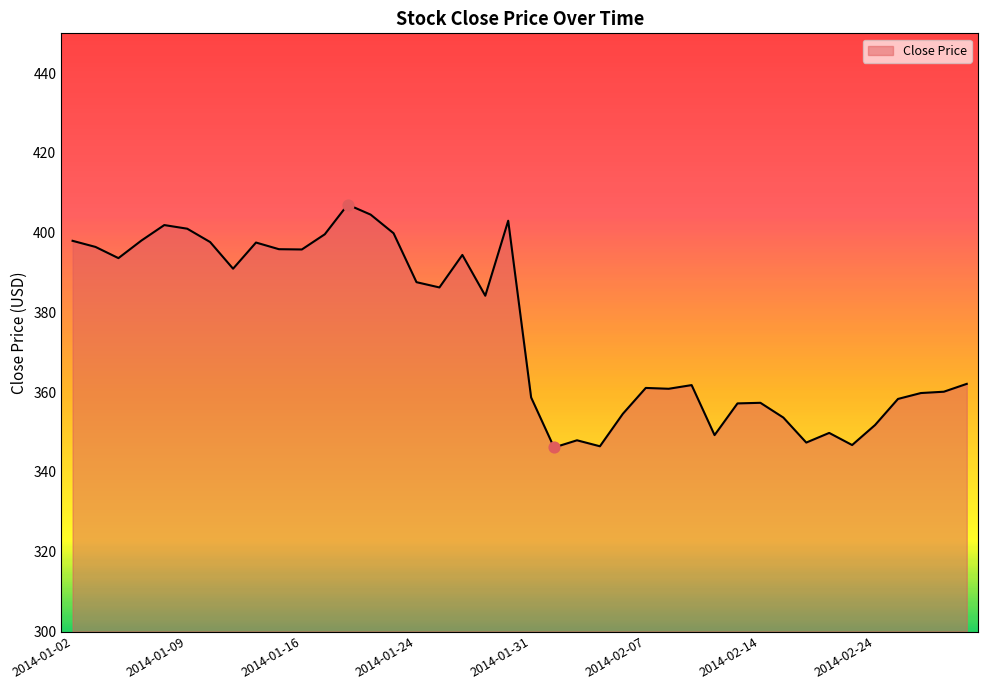

Approximately how many times larger is the value at 10 compared to 22?

1.1